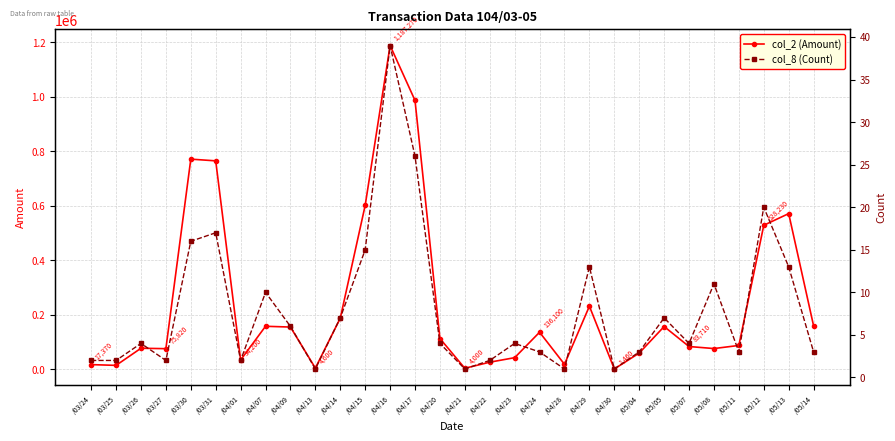

Rank the series by their average value, from lowest to highest.

col_8 (Count), col_2 (Amount)